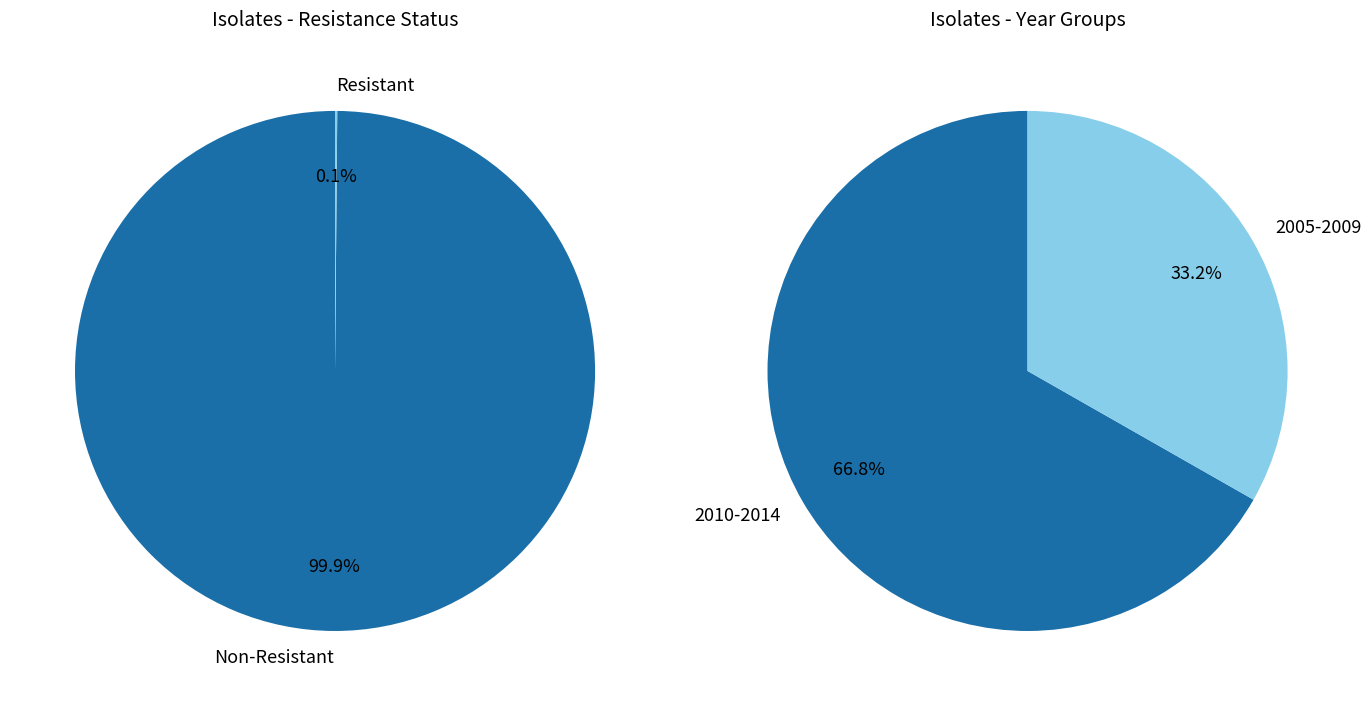

Count the number of slices in the pie.

2